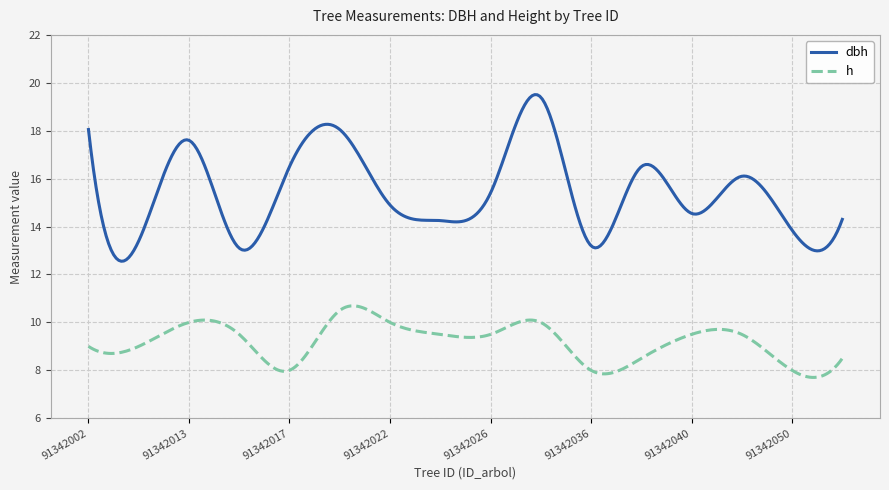

Which series has the widest spread of values?

dbh